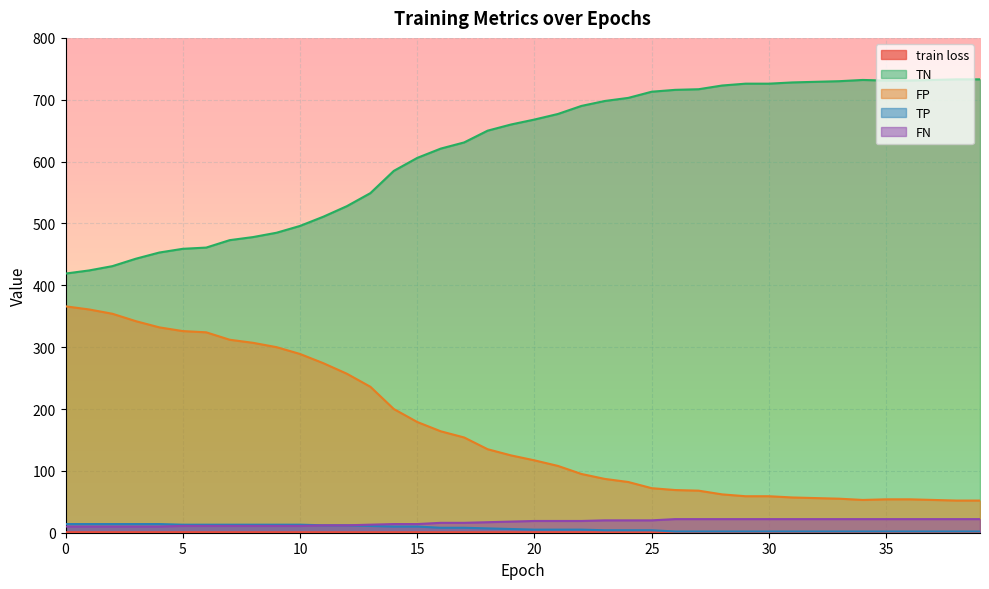

At 11, list the series in order from smallest to largest.

train loss, TP, FN, FP, TN